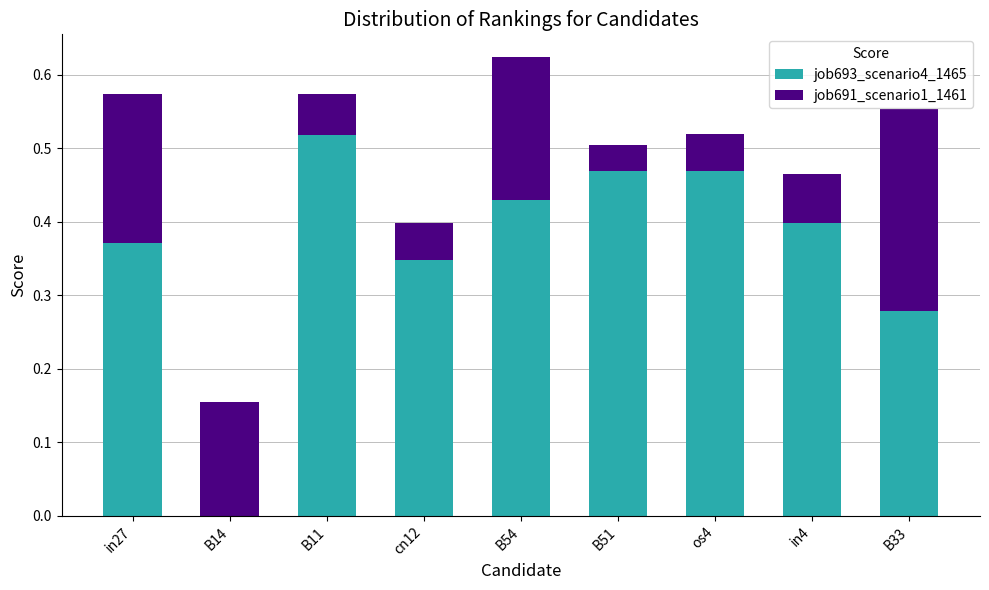

What is the sum of all job693_scenario4_1465 values?

3.3